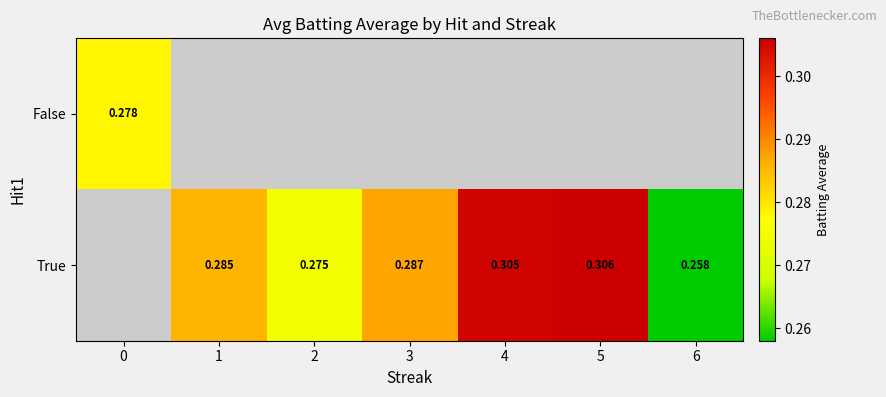

Which category has the lowest value across all series?

6